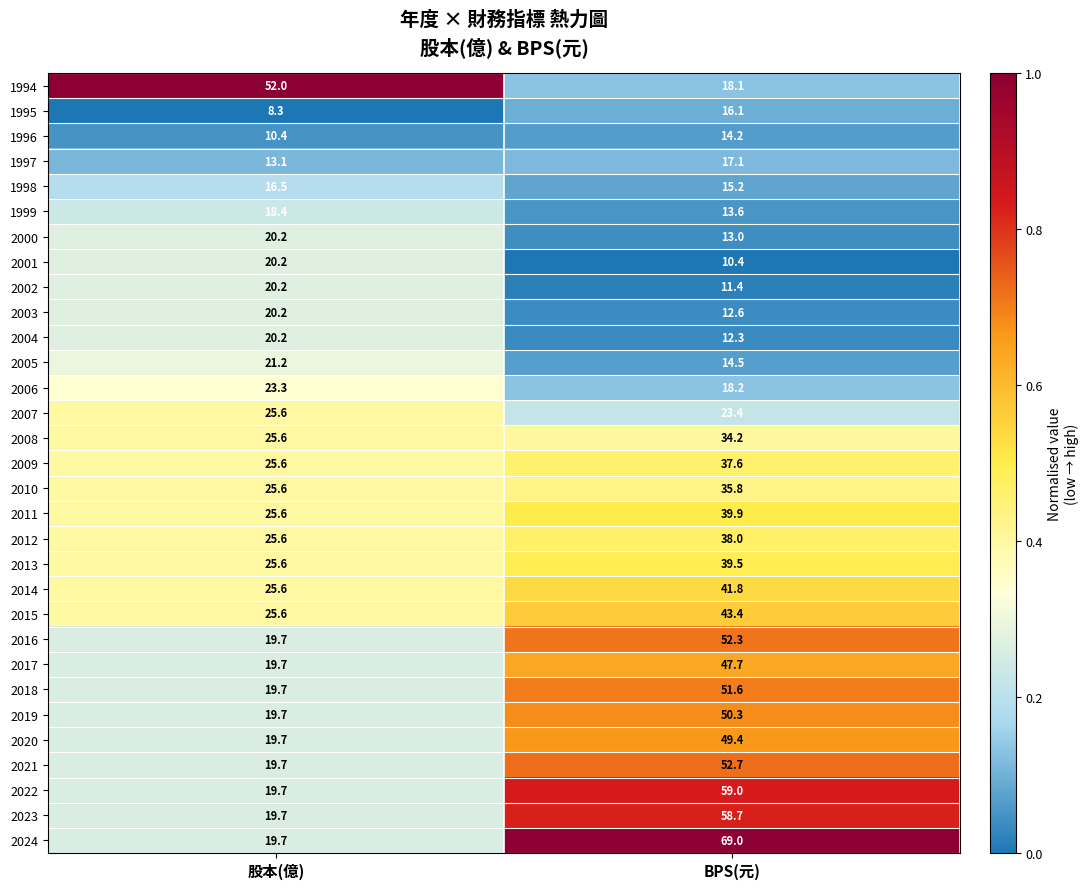

Rank the categories by 2021 value from highest to lowest.

BPS(元), 股本(億)